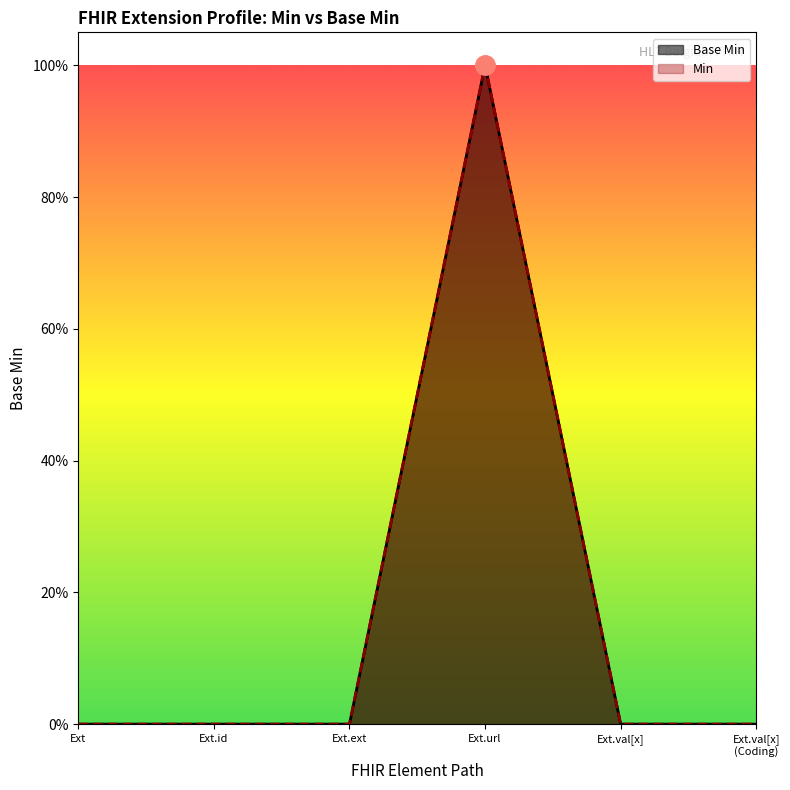

Which series changed the most between Ext and Ext.val[x]?

Base Min